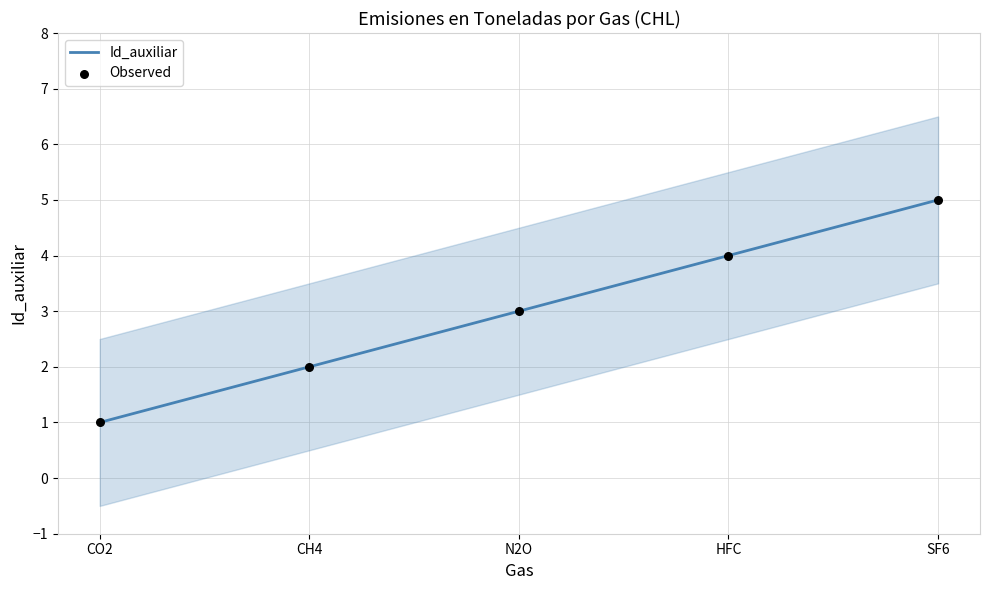

At which category is the sum across all series the highest?

SF6